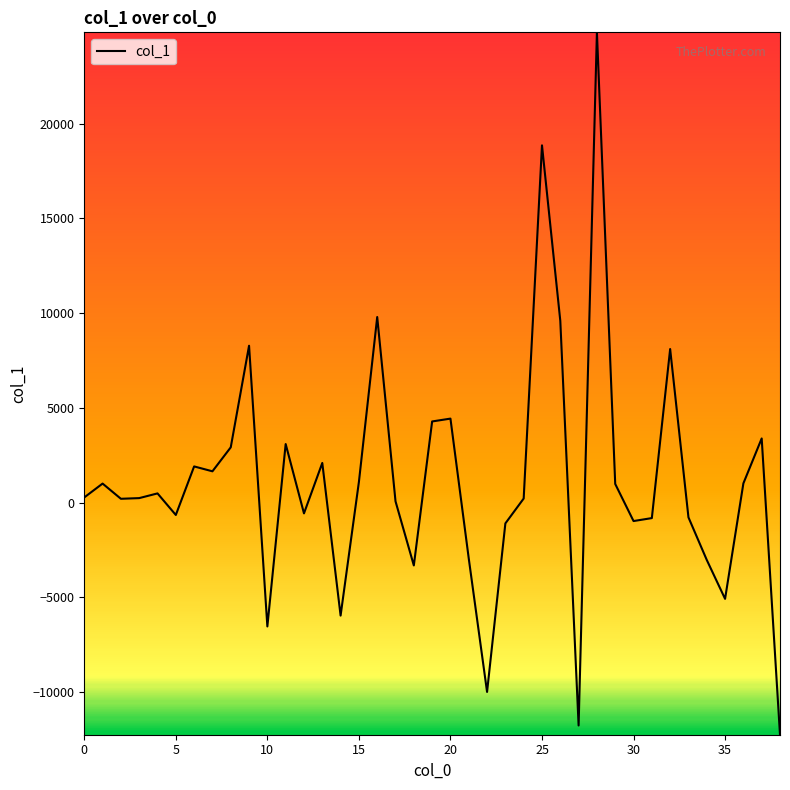

What is the maximum value shown in the chart?

24827.6